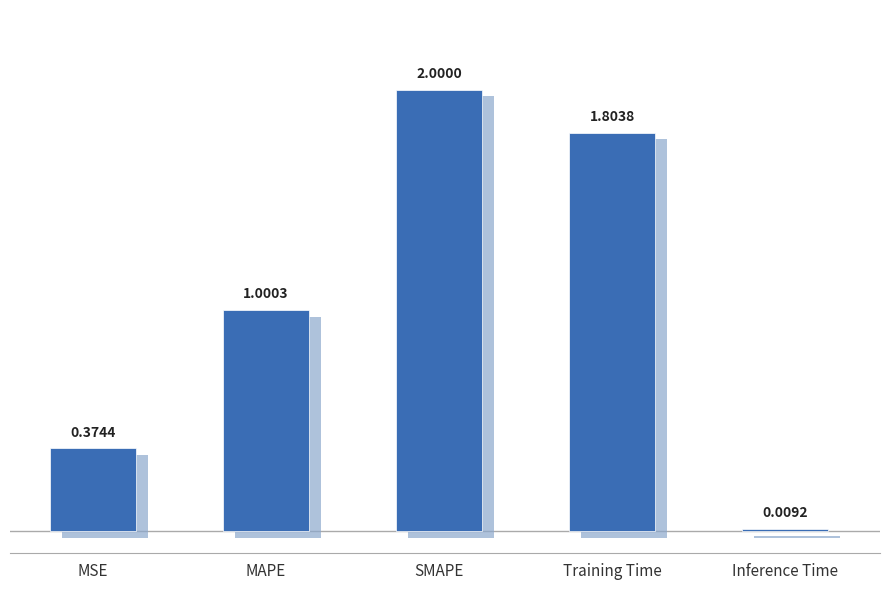

What is the difference between the maximum and minimum values?

2.0